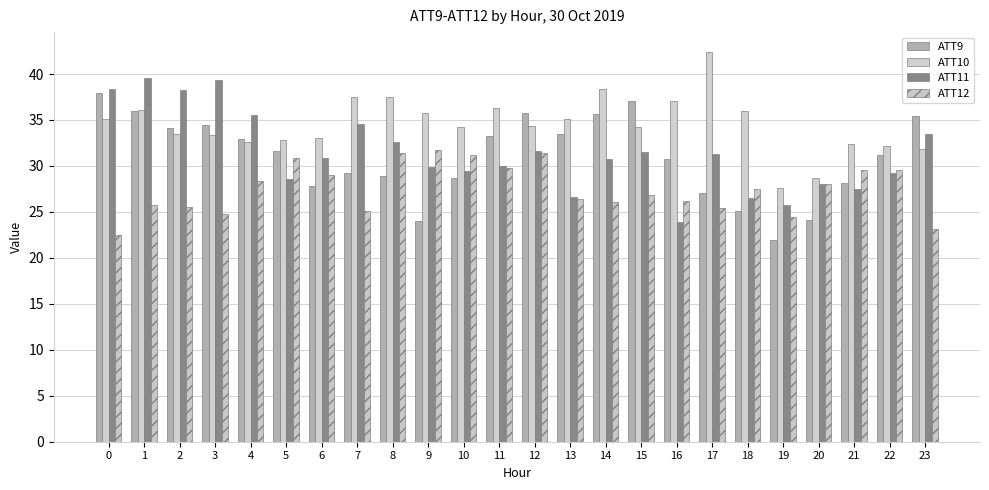

The value of ATT9 at 0 is 49.6. True or false?

False